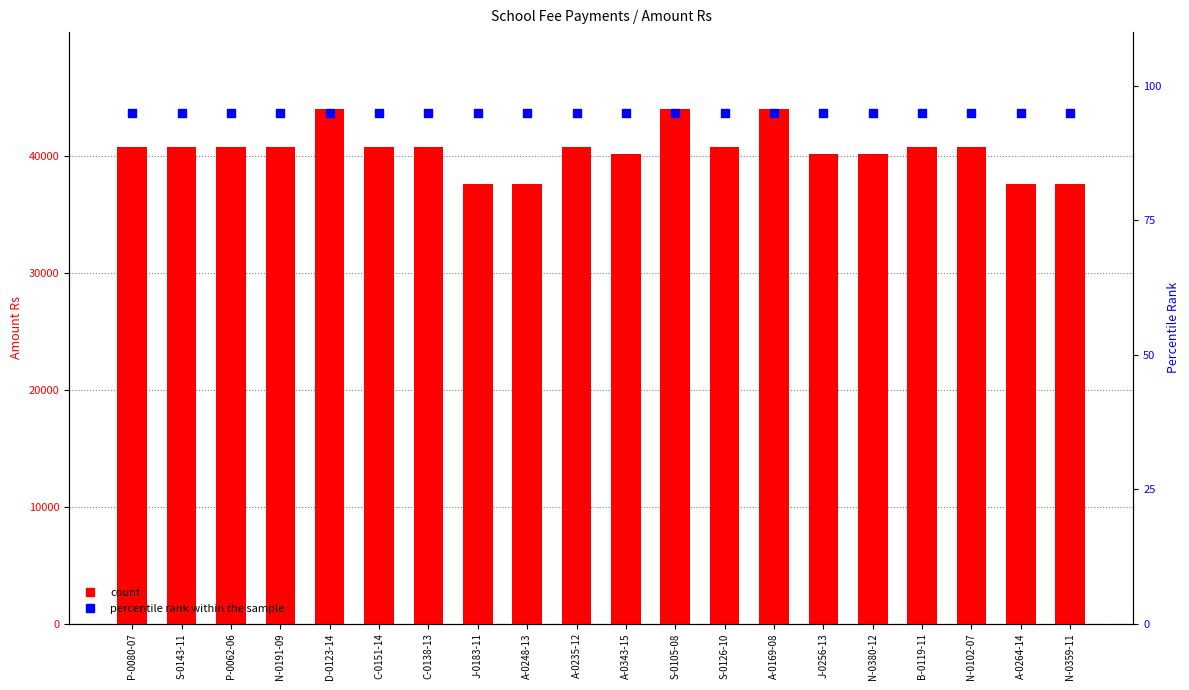

Is the value of count at A-0264-14 greater than the value of percentile rank within the sample at C-0151-14?

Yes